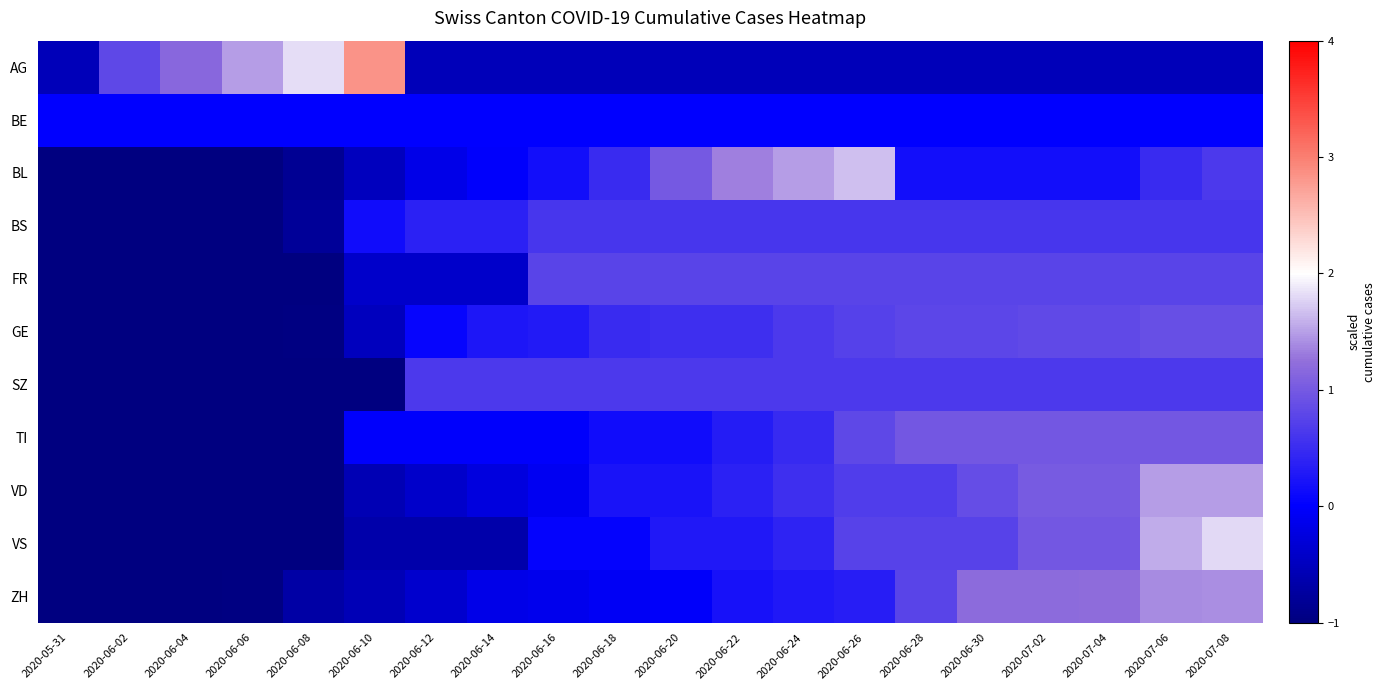

How many categories are shown in the chart?

20